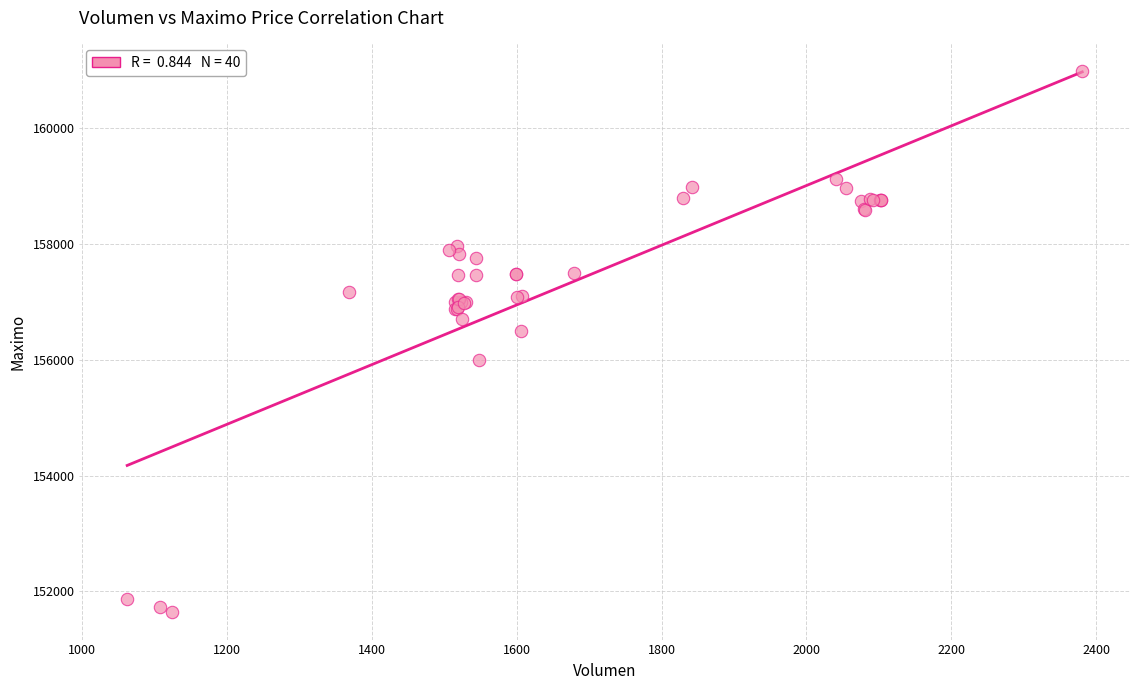

What Y value in the scatter plot is closest to 156316?

156500